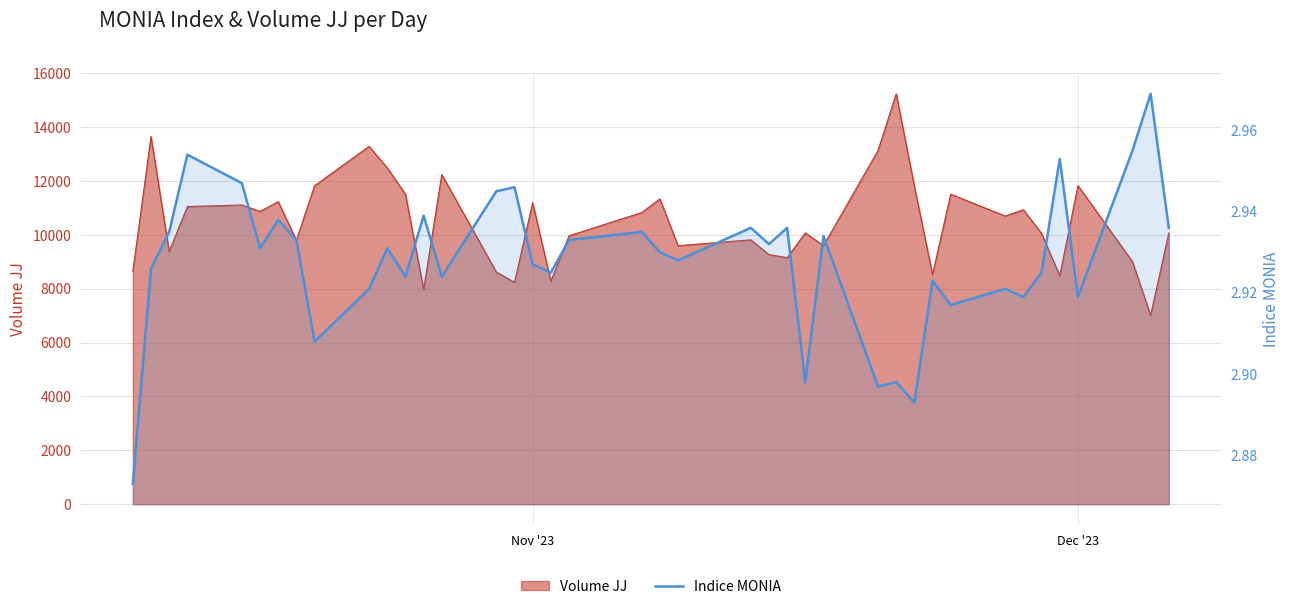

Reading left to right, what are all the values shown in this chart?

2.9	2.9	2.9	3.0	2.9	2.9	2.9	2.9	2.9	2.9	2.9	2.9	2.9	2.9	2.9	2.9	2.9	2.9	2.9	2.9	2.9	2.9	2.9	2.9	2.9	2.9	2.9	2.9	2.9	2.9	2.9	2.9	2.9	2.9	2.9	3.0	2.9	3.0	3.0	2.9